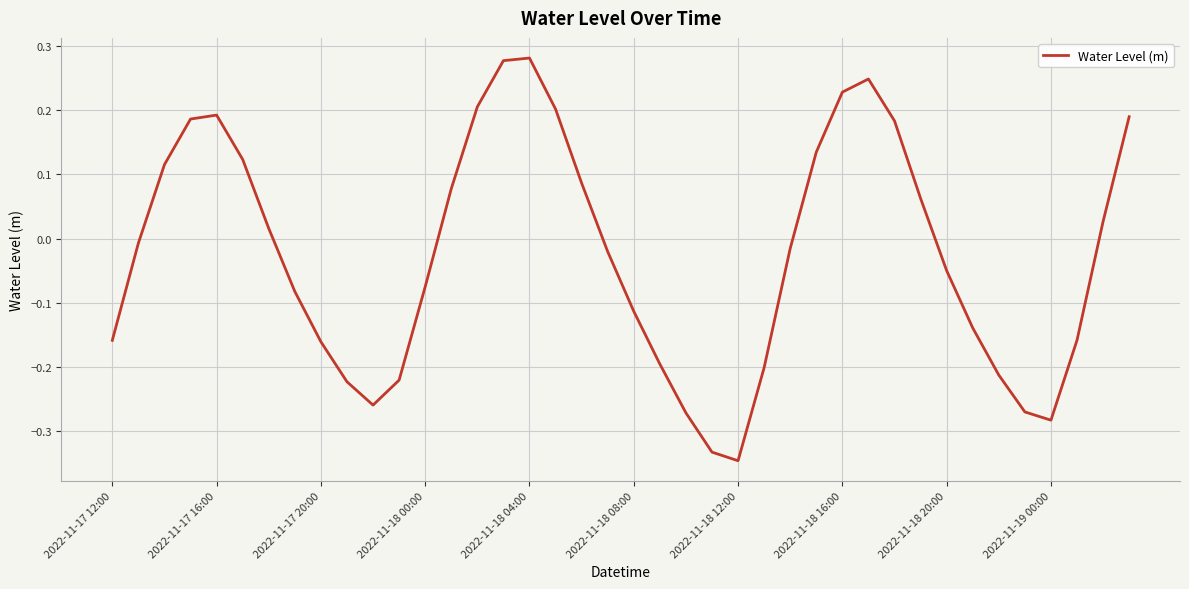

What is the difference between the maximum and minimum values?

0.6